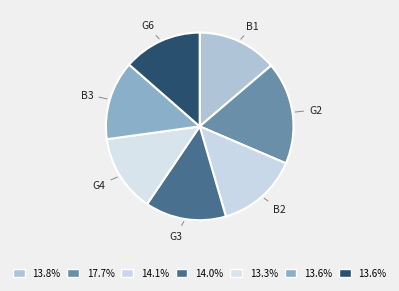

Do G4 and G3 together represent more than half of the pie?

No